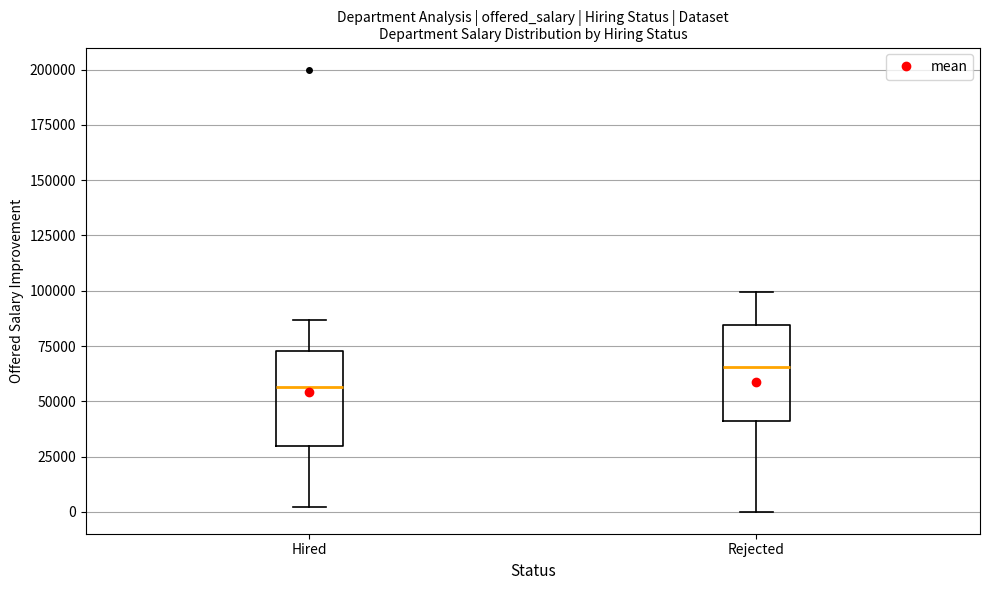

Reading left to right, read every box against the y-axis: the position of its median line, the range the box covers, and the ends of its whiskers. The values are not printed on the chart, so give them approximately, as read against the axis.

Hired: median 55000, box 30000 to 75000, whiskers 0 to 85000
Rejected: median 65000, box 40000 to 85000, whiskers 0 to 100000